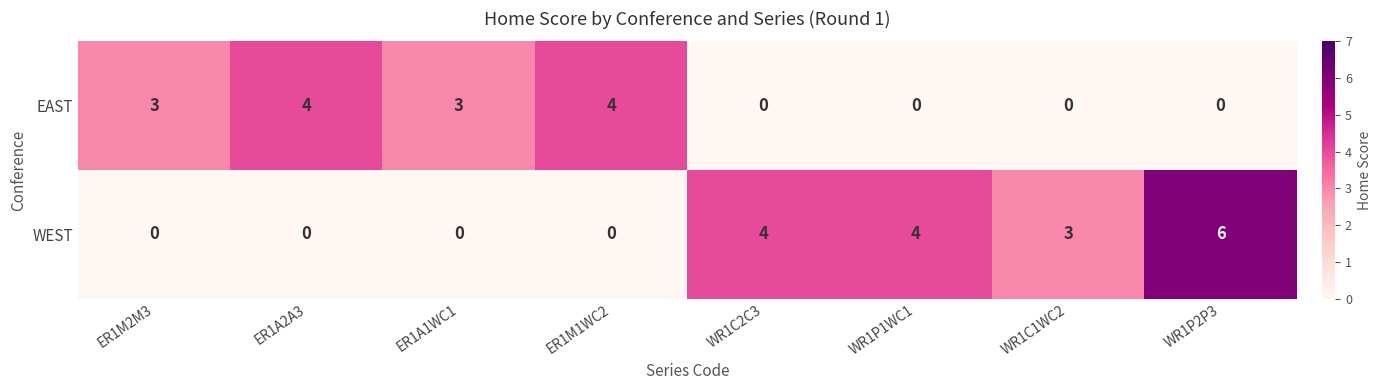

What is the difference between the highest and lowest values at ER1M1WC2?

4